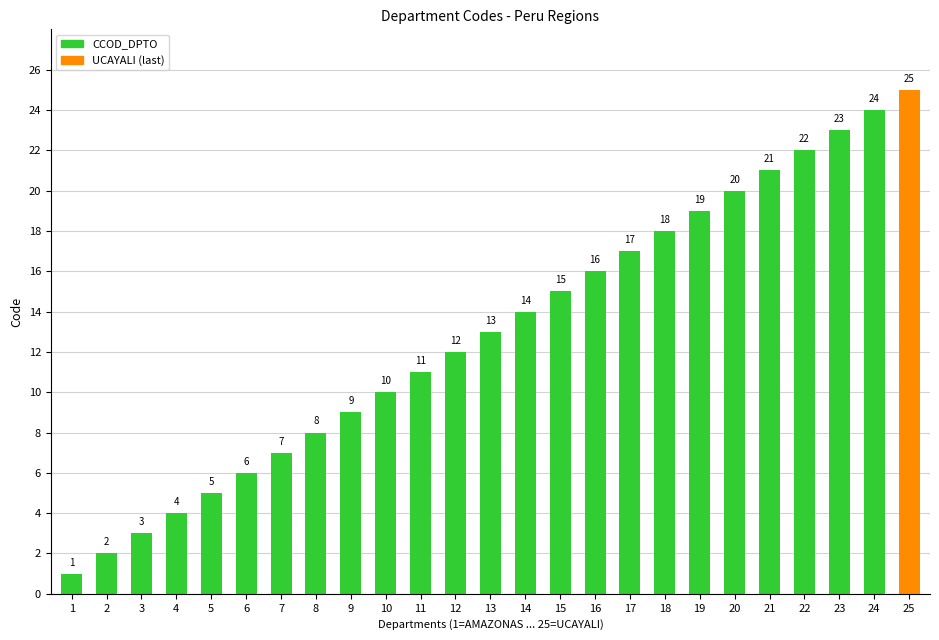

Where is the data nearest to the value 13?

13